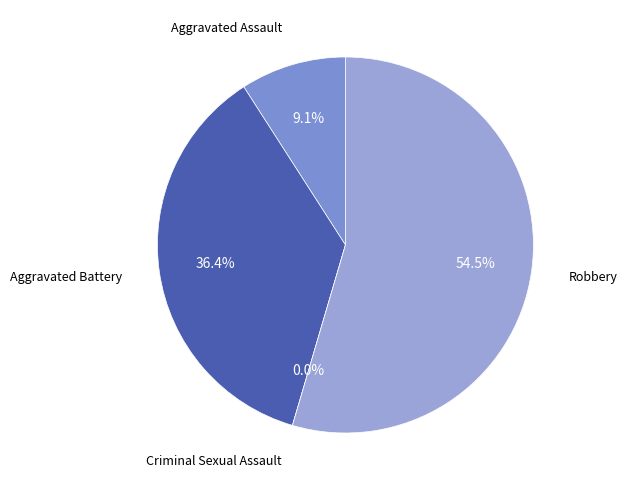

Is it true that Aggravated Assault is 1% of the pie?

False